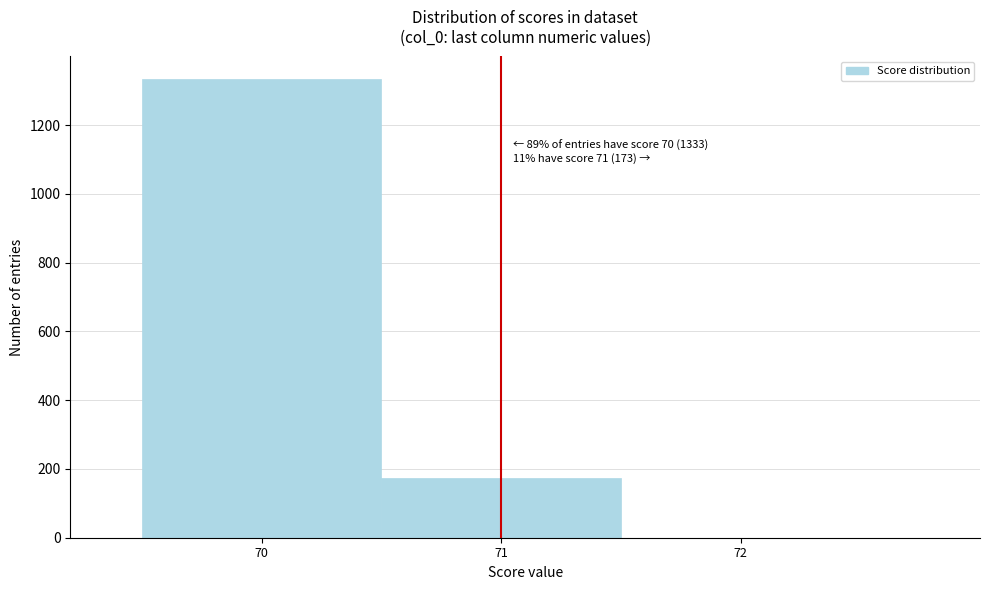

Which range on the x-axis has the tallest bar?

69.5 to 70.5